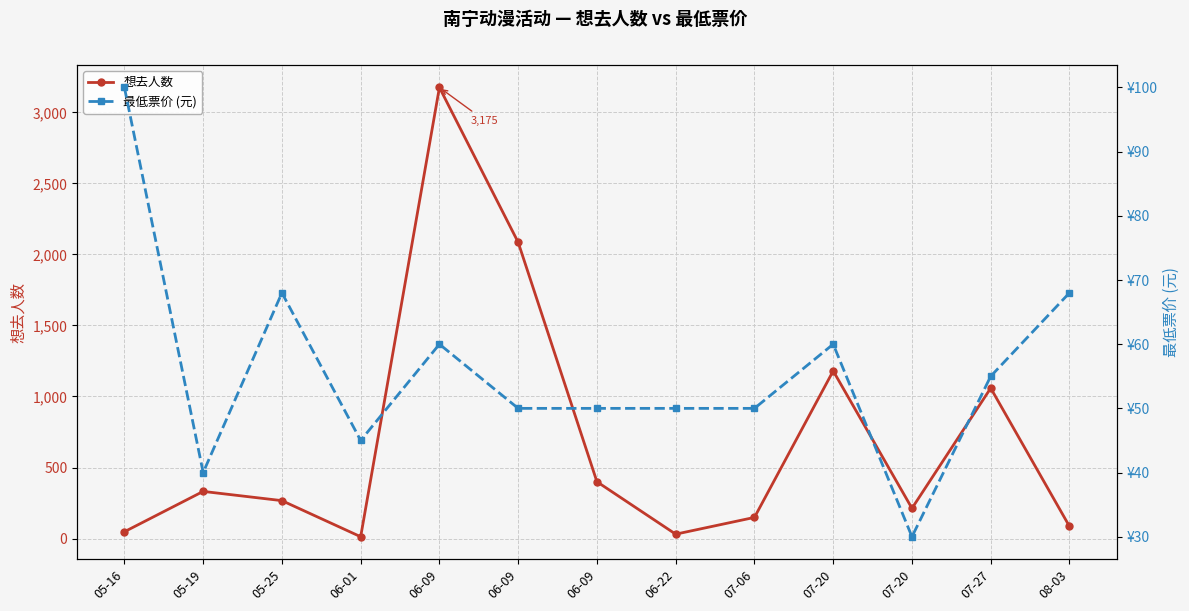

Where do 最低票价 (元) and 想去人数 first cross each other?

05-16 and 05-19